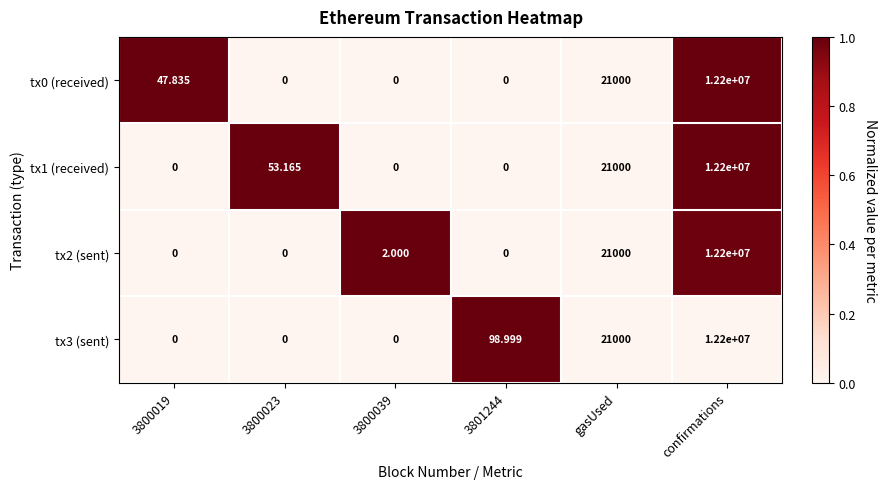

Which series has the largest total across all categories?

tx3 (sent)